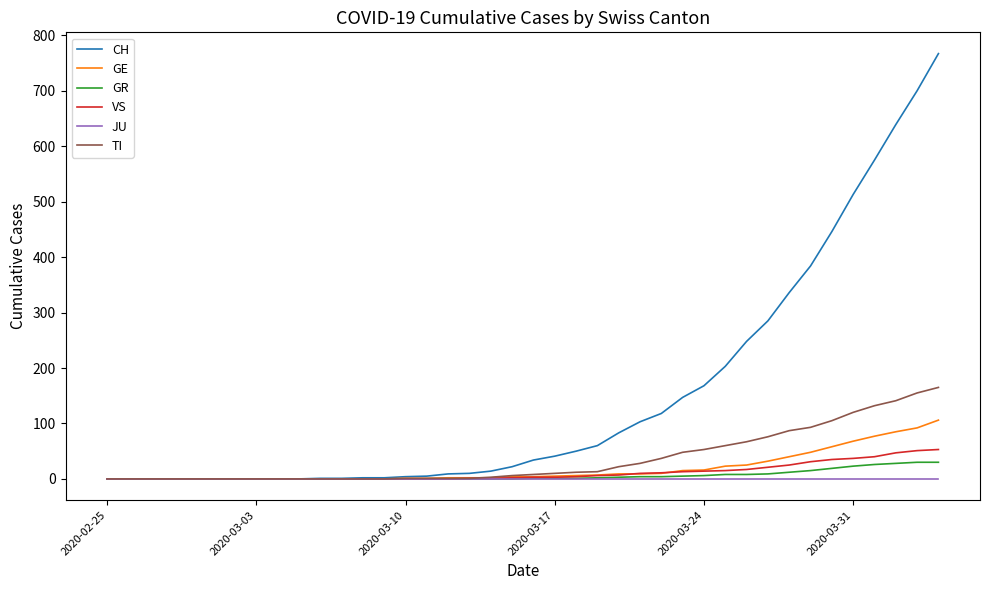

What is the maximum value shown in the chart?

767